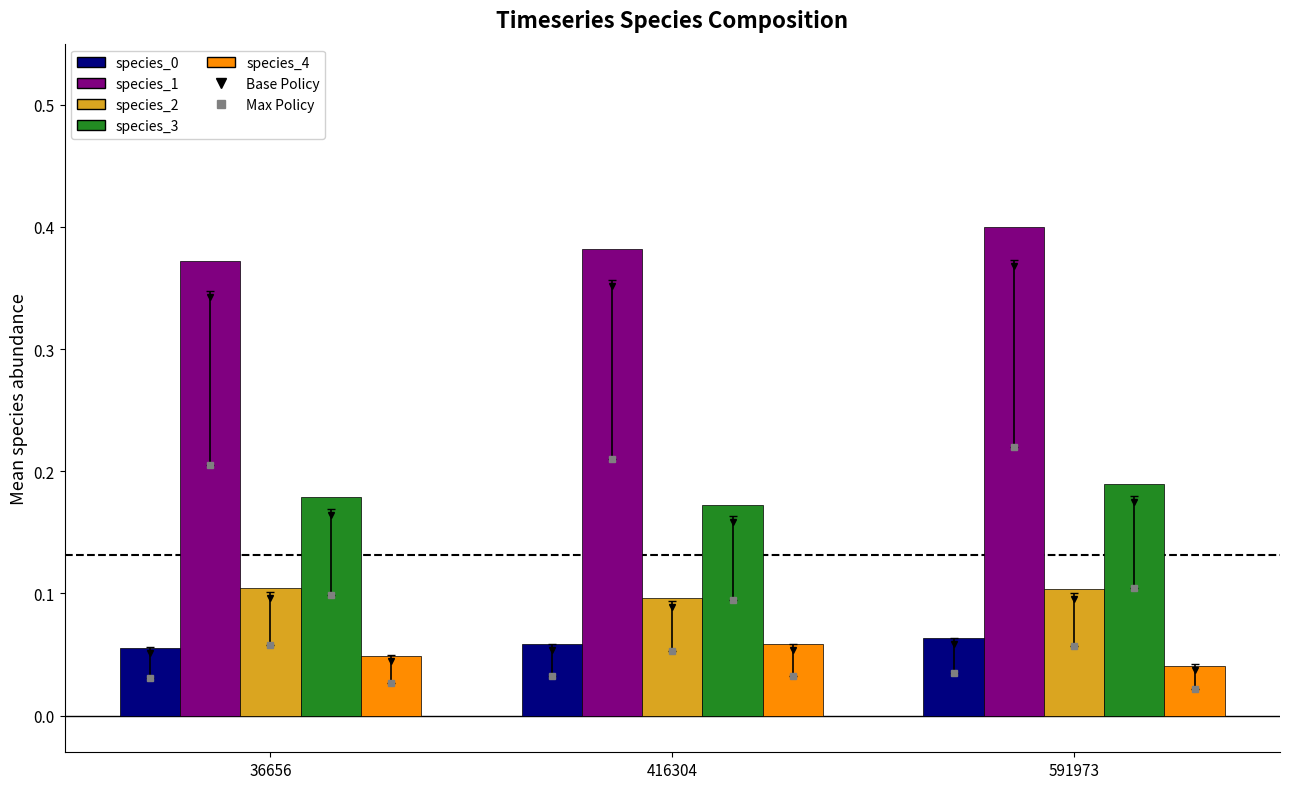

True or false: species_0 has a value of 0.1 at 36656.

True